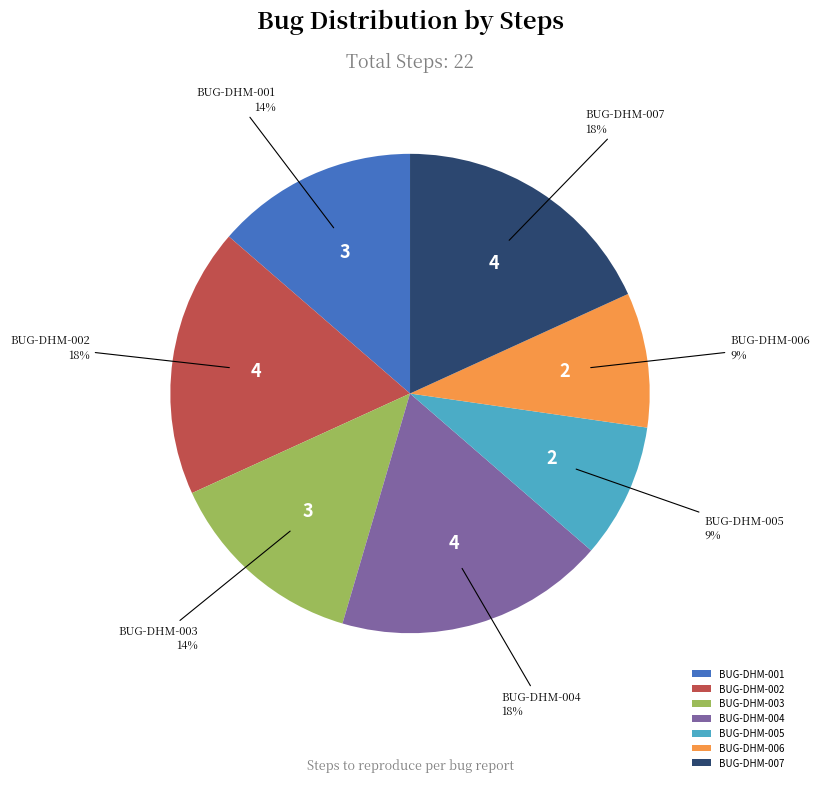

Do BUG-DHM-006 and BUG-DHM-002 together represent more than half of the pie?

No